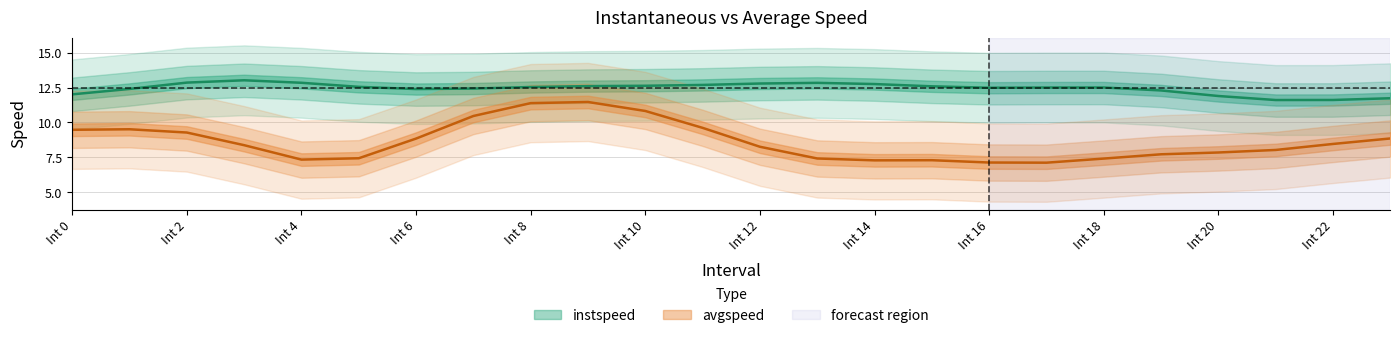

How many series are shown in this chart?

2